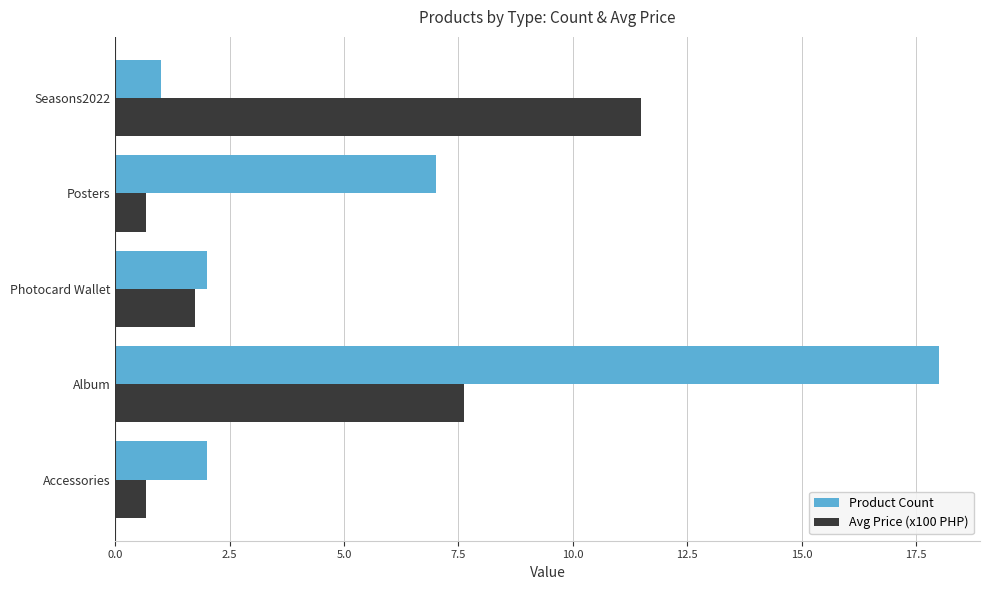

At which label does Avg Price (x100 PHP) reach its peak?

Seasons2022